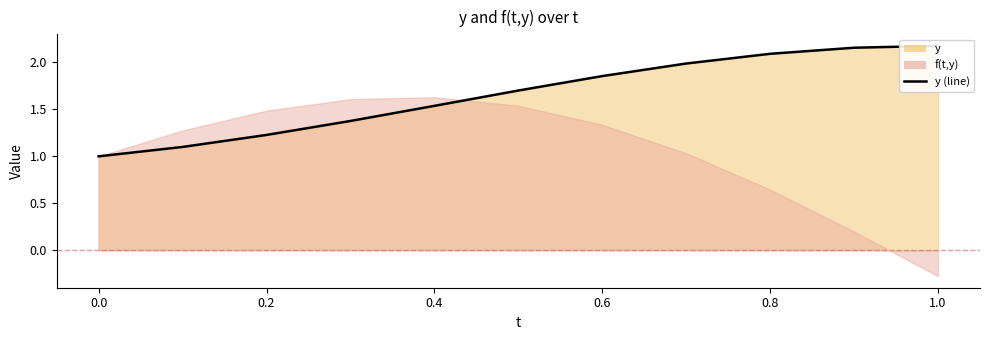

What is the value of the 3rd point from the left?

1.2